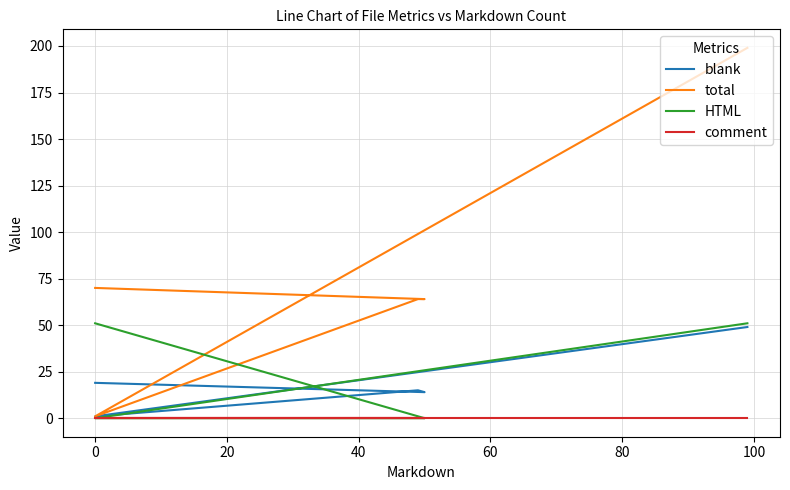

Which series changed the most between 20 and 40?

total